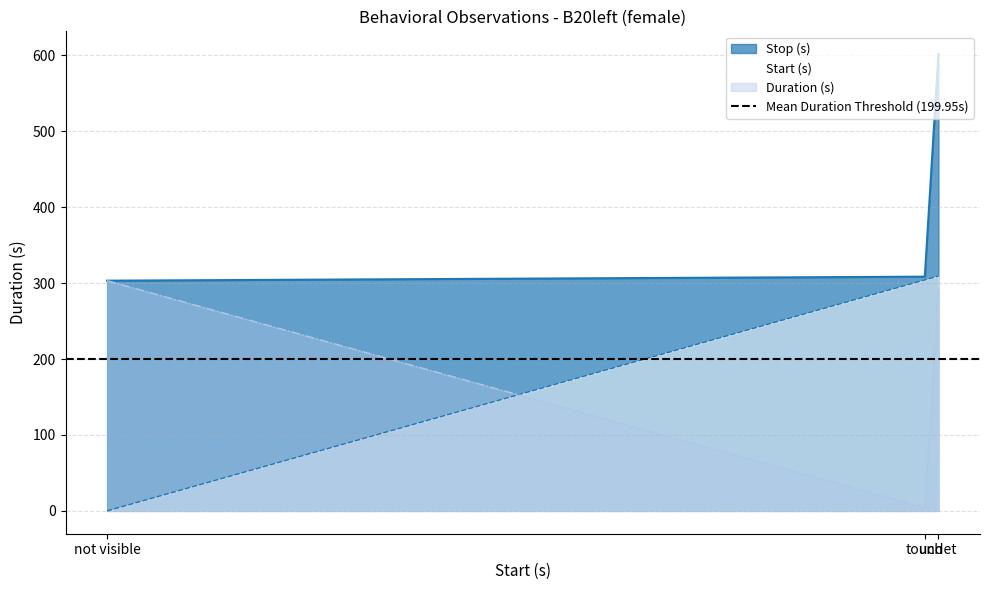

What is the difference between the highest and lowest values at touch?

304.2